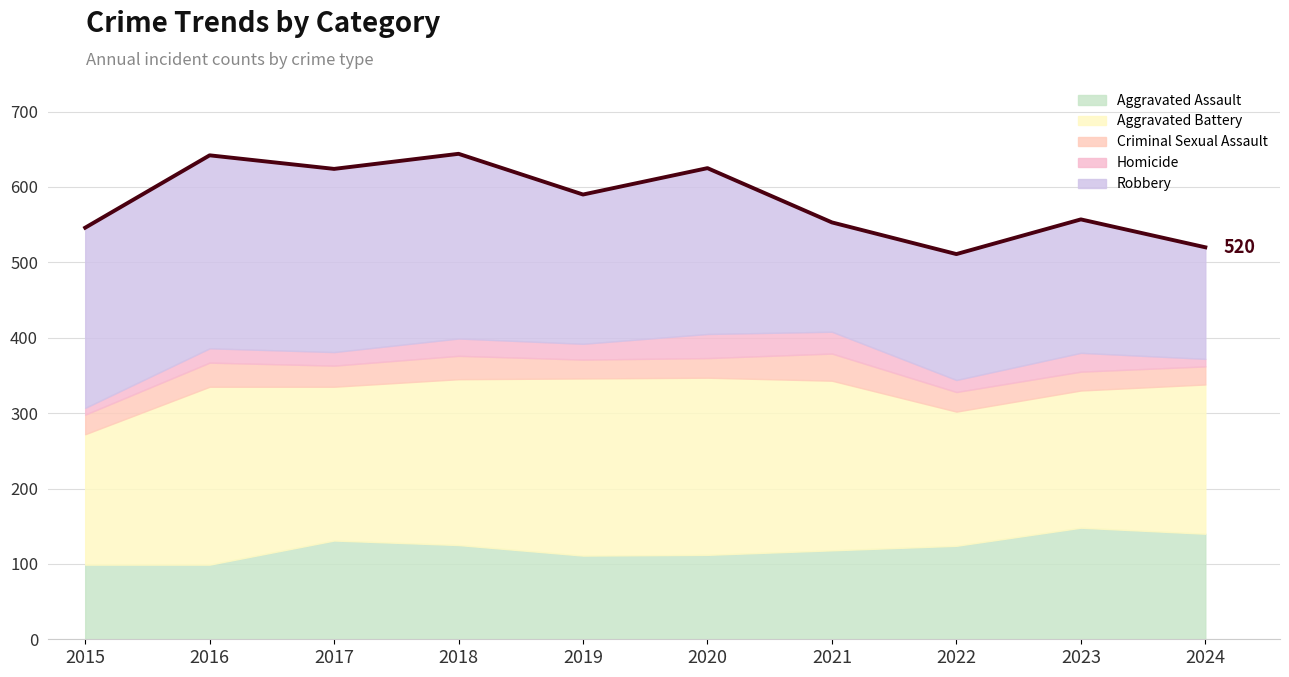

List the labels in order of value, smallest first.

2022, 2024, 2015, 2021, 2023, 2019, 2017, 2020, 2016, 2018